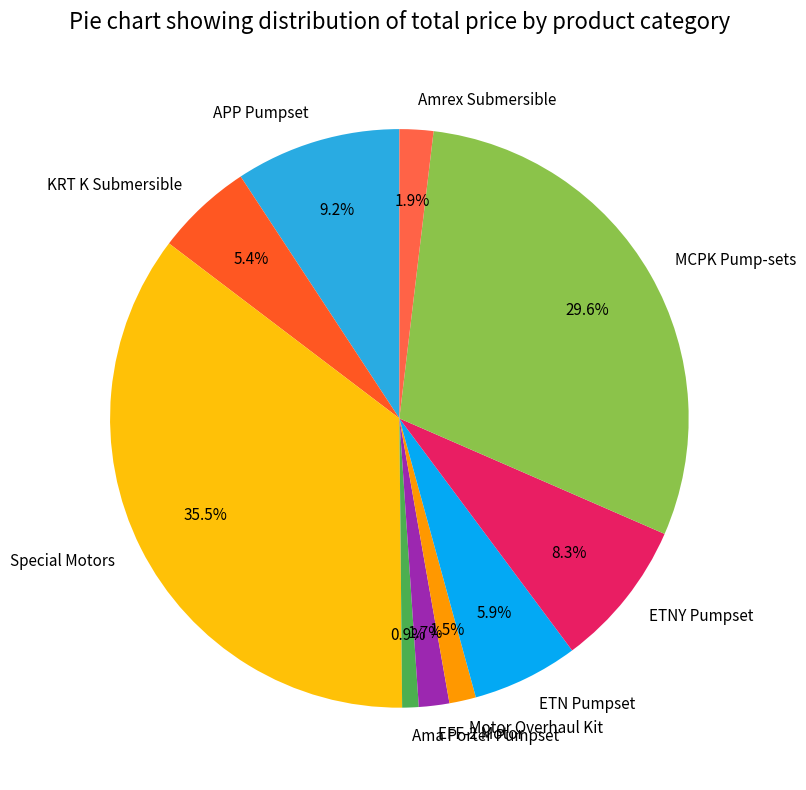

Which has a higher value, Special Motors or Amrex Submersible?

Special Motors